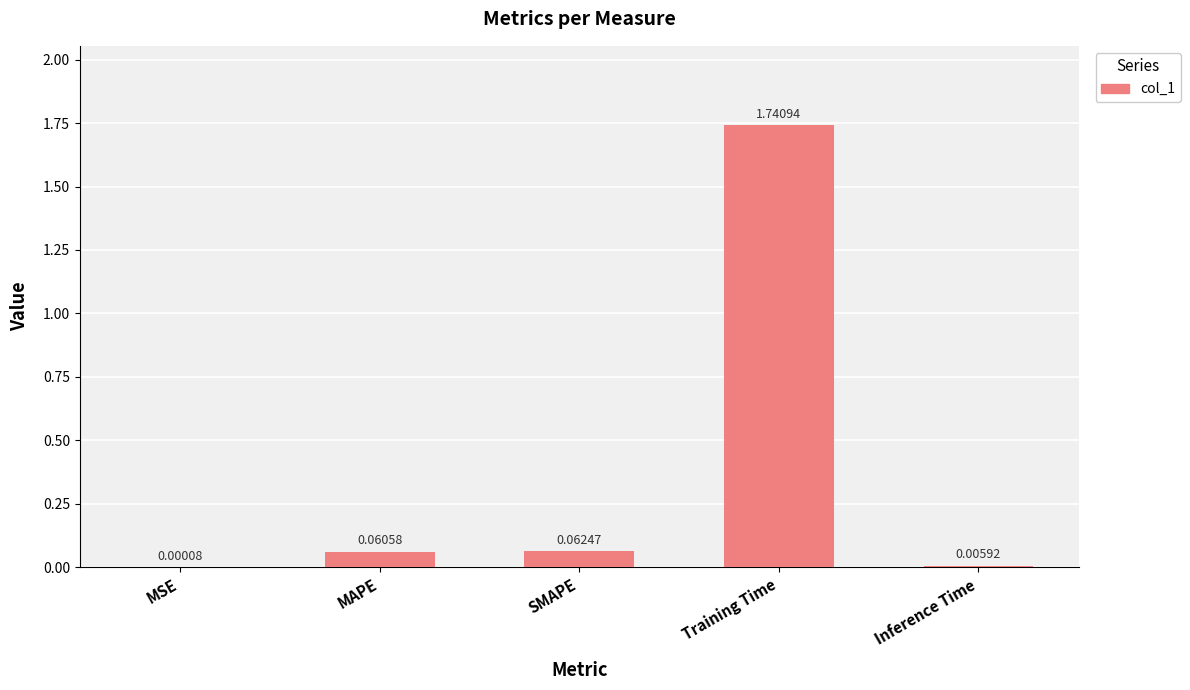

Where is the data nearest to the value 0?

MSE